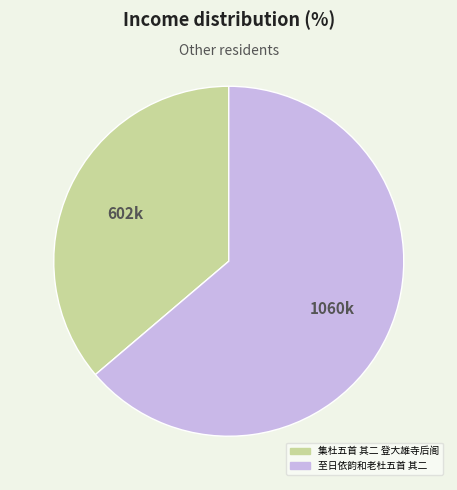

Combined, do 集杜五首 其二 登大雄寺后阁 and 至日依韵和老杜五首 其二 account for over 50%?

Yes